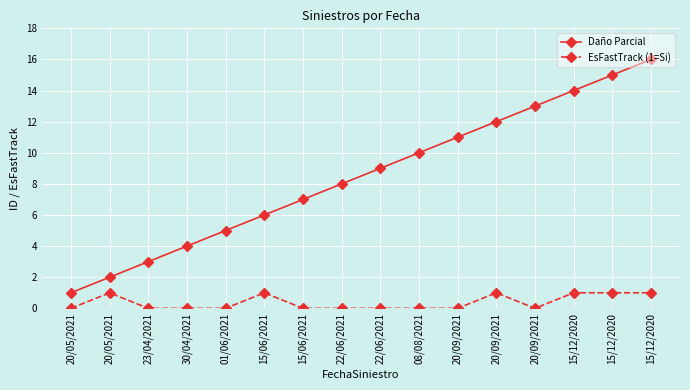

At how many categories does at least one series exceed 5?

11